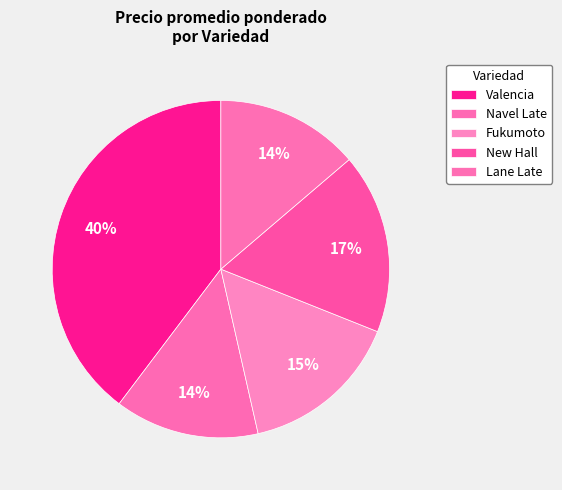

True or false: Fukumoto accounts for 15% of the total.

False